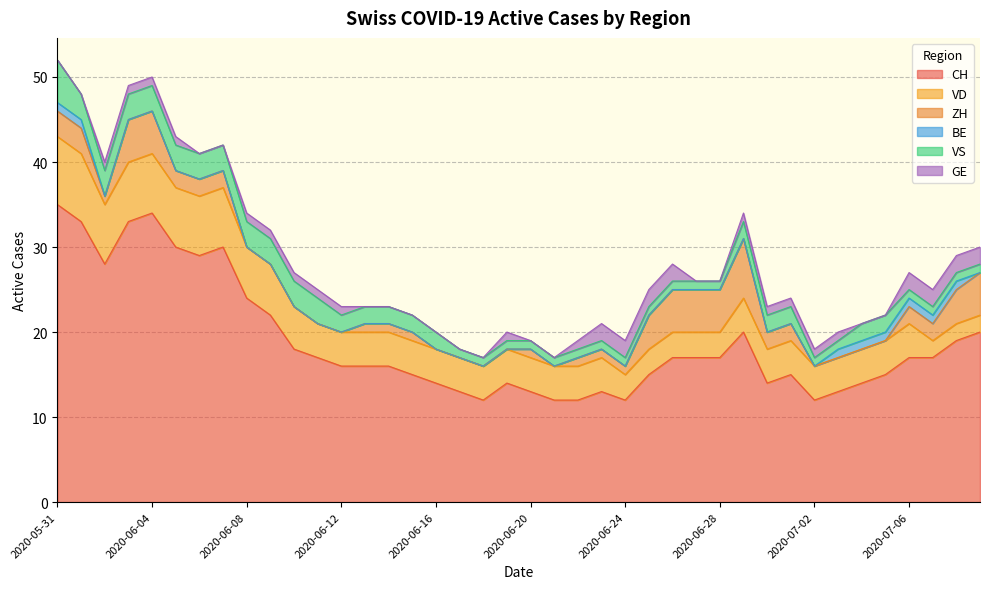

Reading left to right, transcribe all the data shown in this chart.

CH: 35	33	28	33	34	30	29	30	24	22	18	17	16	16	16	15	14	13	12	14	13	12	12	13	12	15	17	17	17	20	14	15	12	13	14	15	17	17	19	20
VD: 8	8	7	7	7	7	7	7	6	6	5	4	4	4	4	4	4	4	4	4	4	4	4	4	3	3	3	3	3	4	4	4	4	4	4	4	4	2	2	2
ZH: 3	3	1	5	5	2	2	2	0	0	0	0	0	1	1	1	0	0	0	0	1	0	1	1	1	4	5	5	5	7	2	2	0	0	0	0	2	2	4	5
BE: 1	1	0	0	0	0	0	0	0	0	0	0	0	0	0	0	0	0	0	0	0	0	0	0	0	0	0	0	0	0	0	0	0	1	1	1	1	1	1	0
VS: 5	3	3	3	3	3	3	3	3	3	3	3	2	2	2	2	2	1	1	1	1	1	1	1	1	1	1	1	1	2	2	2	1	1	2	2	1	1	1	1
GE: 0	0	1	1	1	1	0	0	1	1	1	1	1	0	0	0	0	0	0	1	0	0	1	2	2	2	2	0	0	1	1	1	1	1	0	0	2	2	2	2